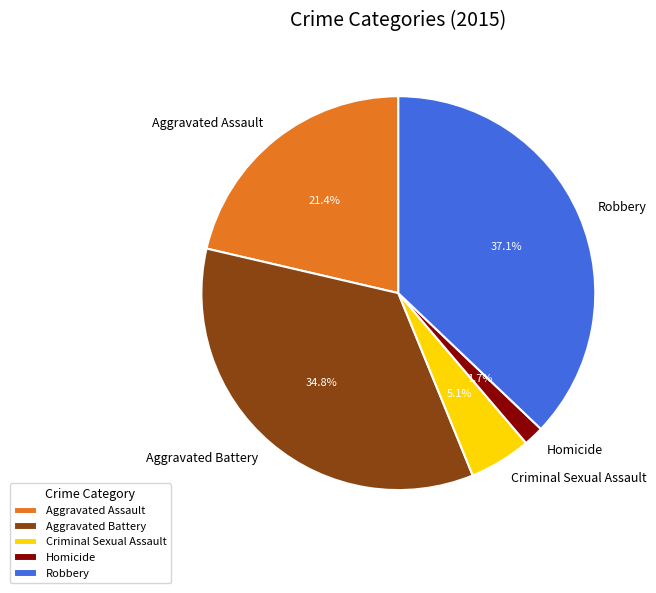

Rank the categories by value from lowest to highest.

Homicide, Criminal Sexual Assault, Aggravated Assault, Aggravated Battery, Robbery